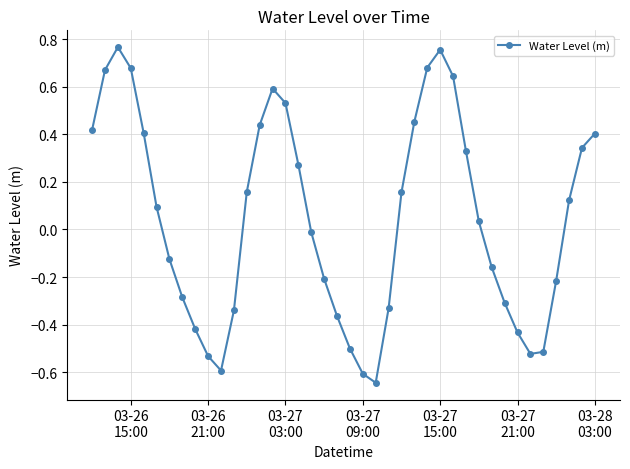

How many points are higher than both their immediate neighbors (excluding endpoints)?

3